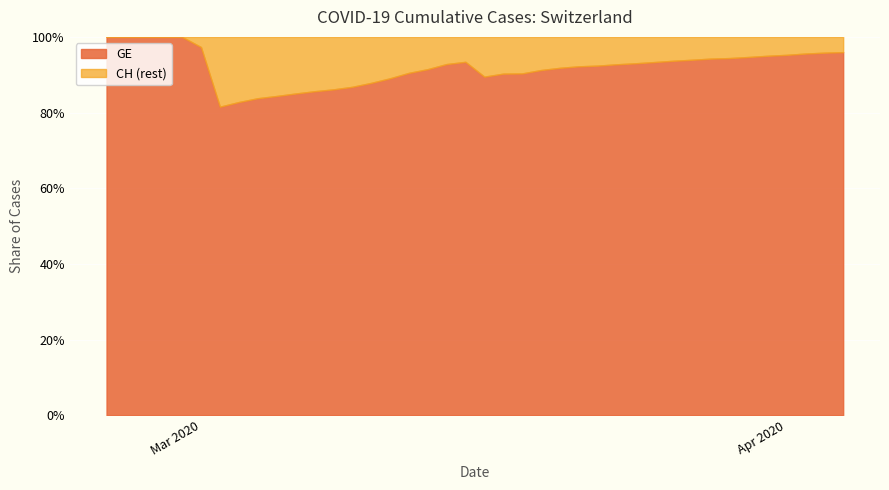

What position from the left is 2020-04-02?

38